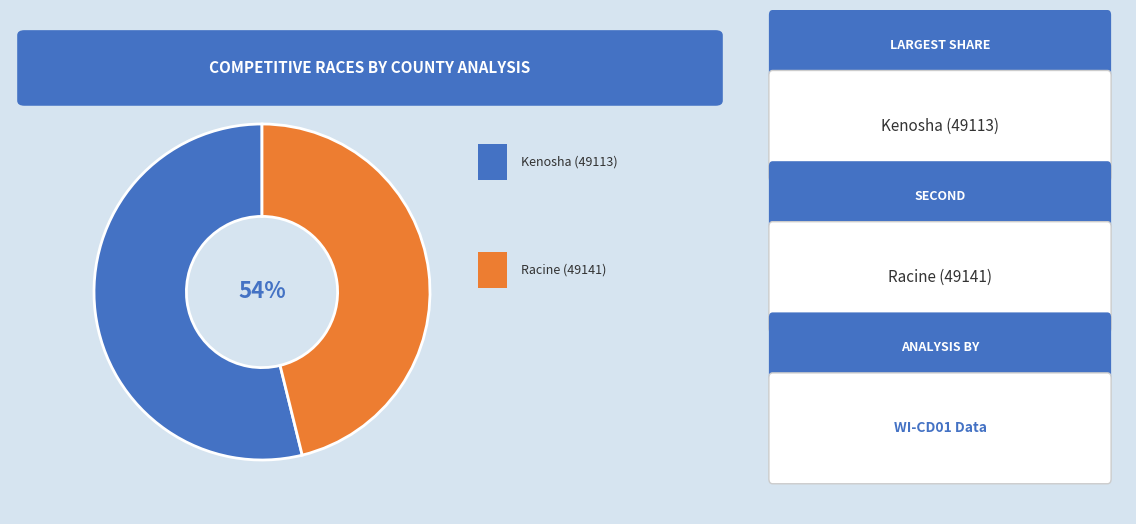

To the nearest percent, what portion does Kenosha (49113) represent?

54%